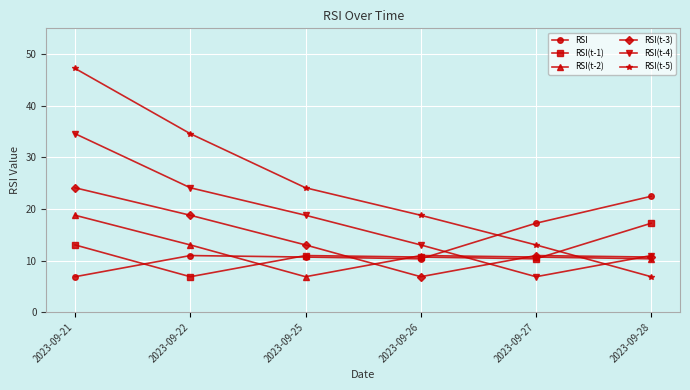

What is the difference between the maximum and minimum values in the RSI(t-4) series?

27.7